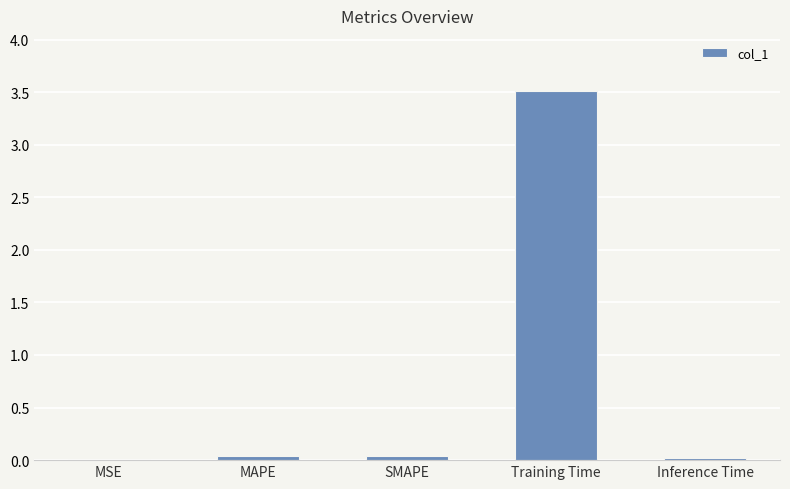

Between Training Time and MSE, which is larger?

Training Time